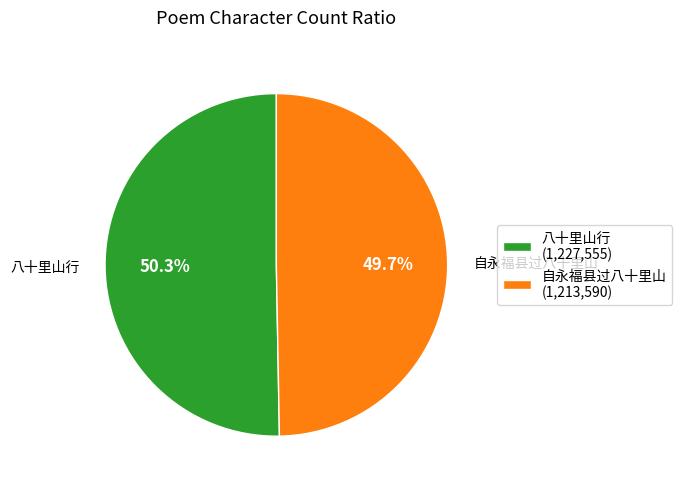

Which has a higher value, 八十里山行 or 自永福县过八十里山?

八十里山行